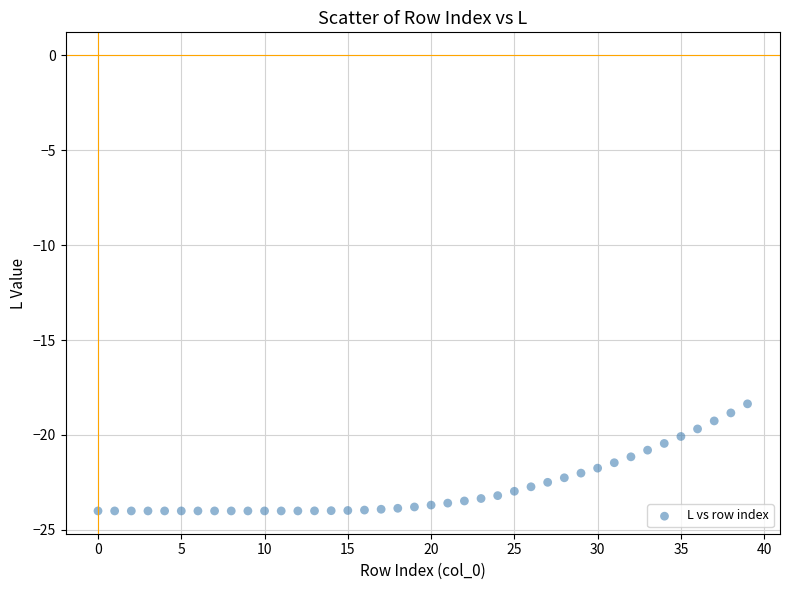

What is the range of Y values (max minus min)?

5.6